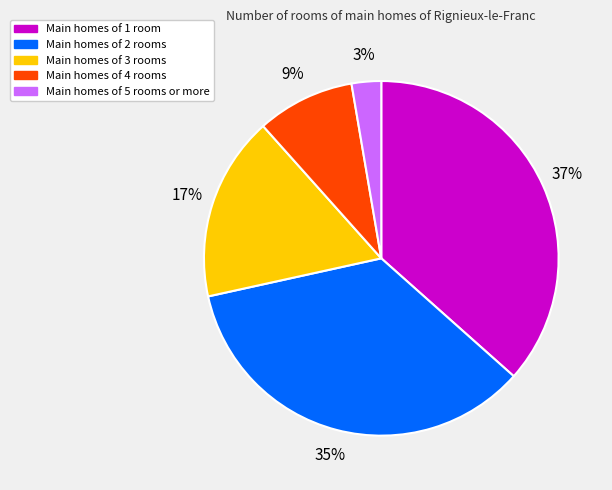

To the nearest percent, what is the average slice percentage?

20%